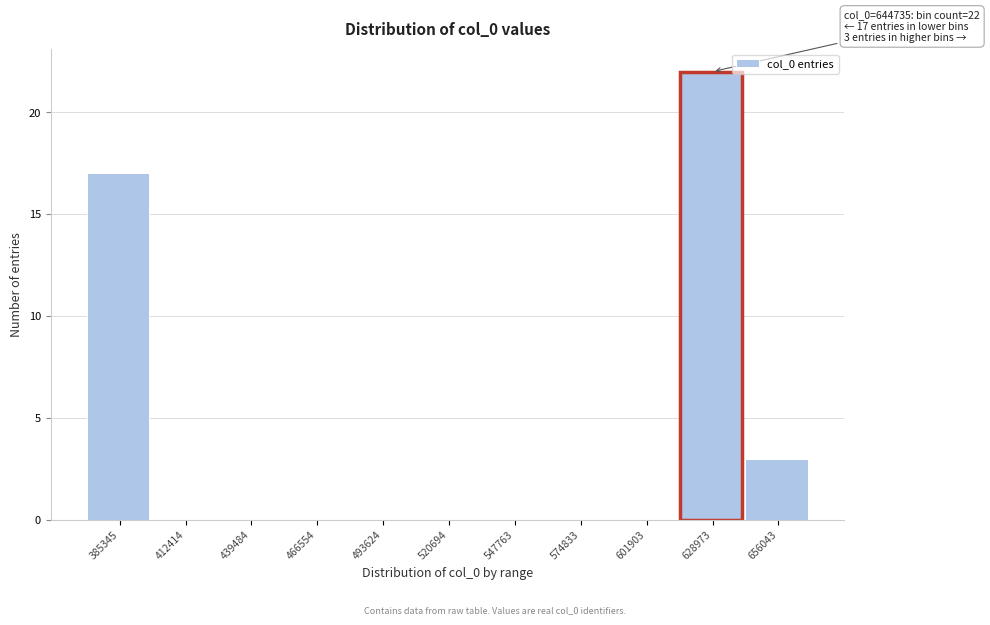

Reading left to right, list all the values displayed in this chart.

385345=17	412414=0	439484=0	466554=0	493624=0	520694=0	547763=0	574833=0	601903=0	628973=22	656043=3